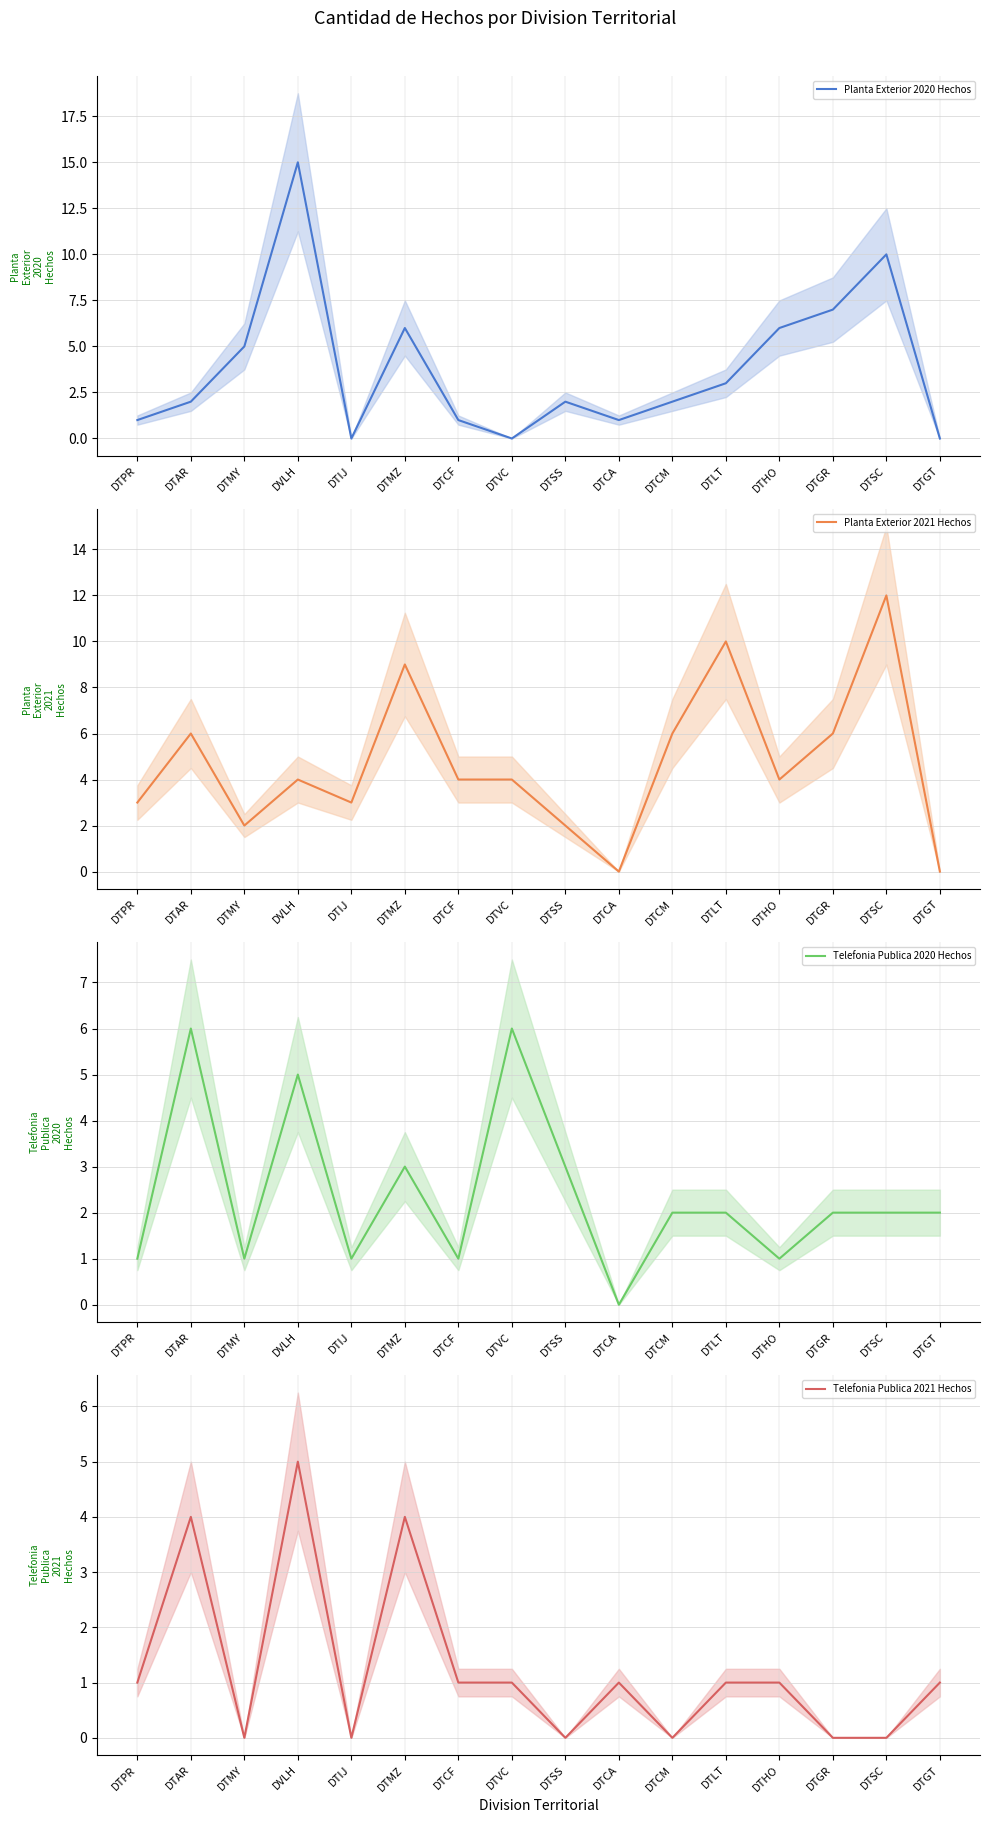

How many data points does each series have?

16